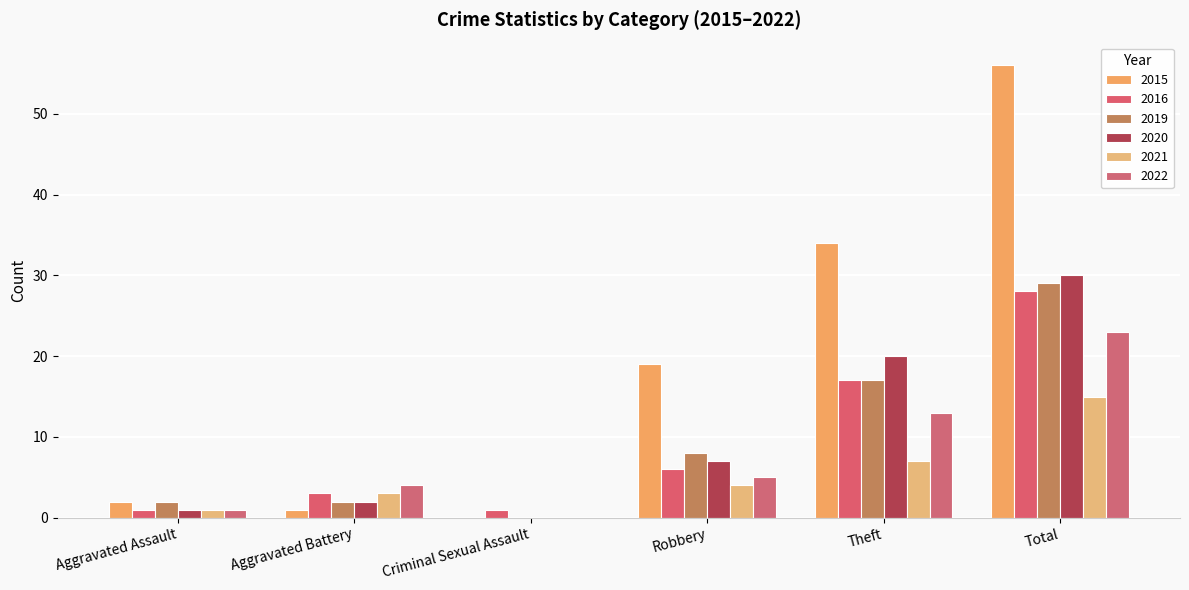

Reading left to right, transcribe all the data shown in this chart.

2015: Aggravated Assault=2	Aggravated Battery=1	Criminal Sexual Assault=0	Robbery=19	Theft=34	Total=56
2016: Aggravated Assault=1	Aggravated Battery=3	Criminal Sexual Assault=1	Robbery=6	Theft=17	Total=28
2019: Aggravated Assault=2	Aggravated Battery=2	Criminal Sexual Assault=0	Robbery=8	Theft=17	Total=29
2020: Aggravated Assault=1	Aggravated Battery=2	Criminal Sexual Assault=0	Robbery=7	Theft=20	Total=30
2021: Aggravated Assault=1	Aggravated Battery=3	Criminal Sexual Assault=0	Robbery=4	Theft=7	Total=15
2022: Aggravated Assault=1	Aggravated Battery=4	Criminal Sexual Assault=0	Robbery=5	Theft=13	Total=23